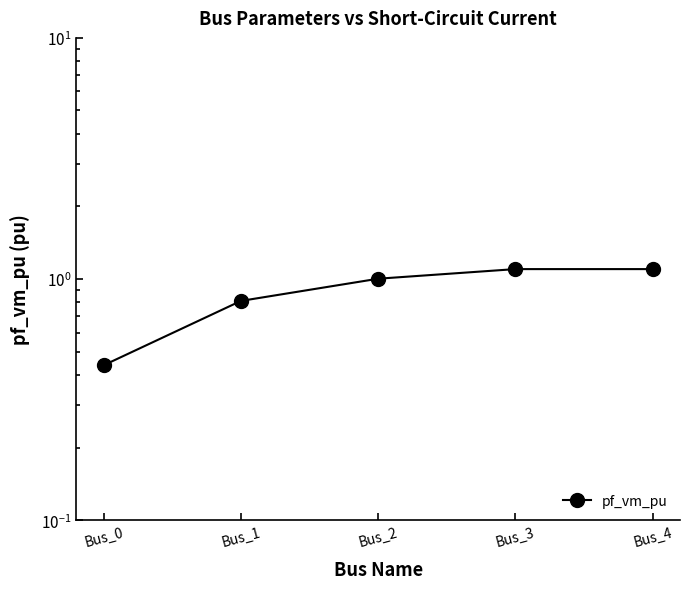

What is the greatest value displayed?

1.1